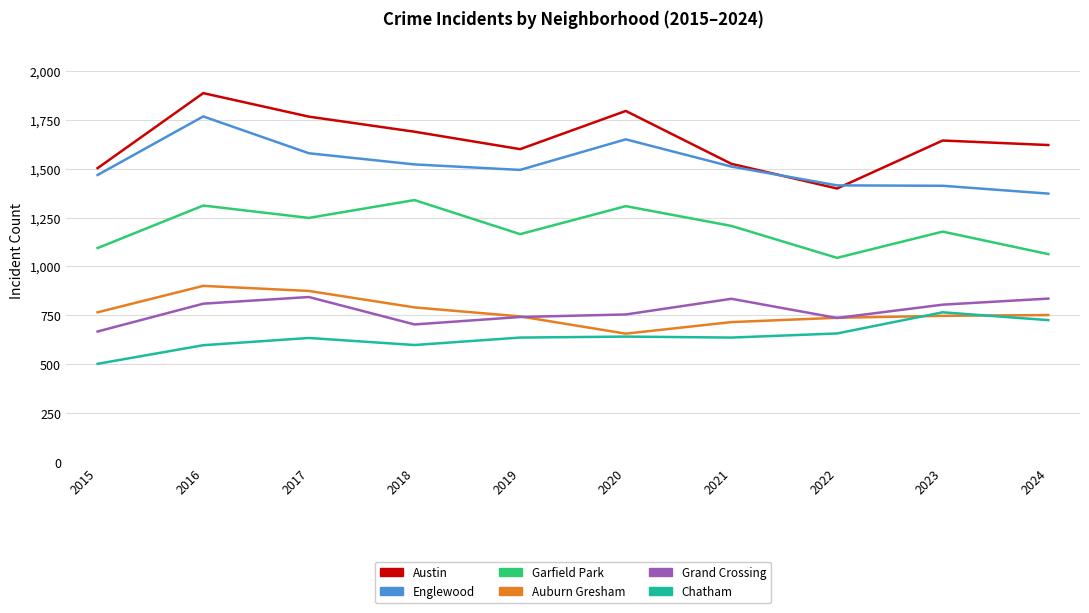

Which series has the widest spread of values?

Austin